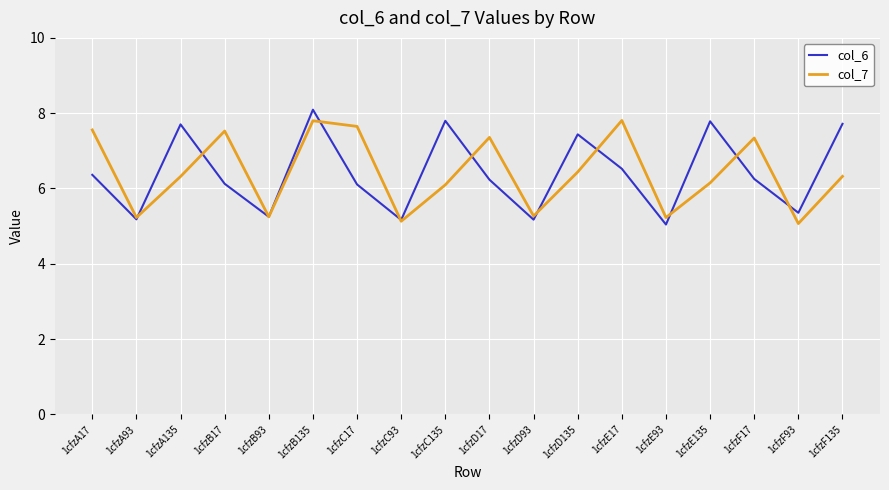

How many values in the col_6 series exceed 6?

12